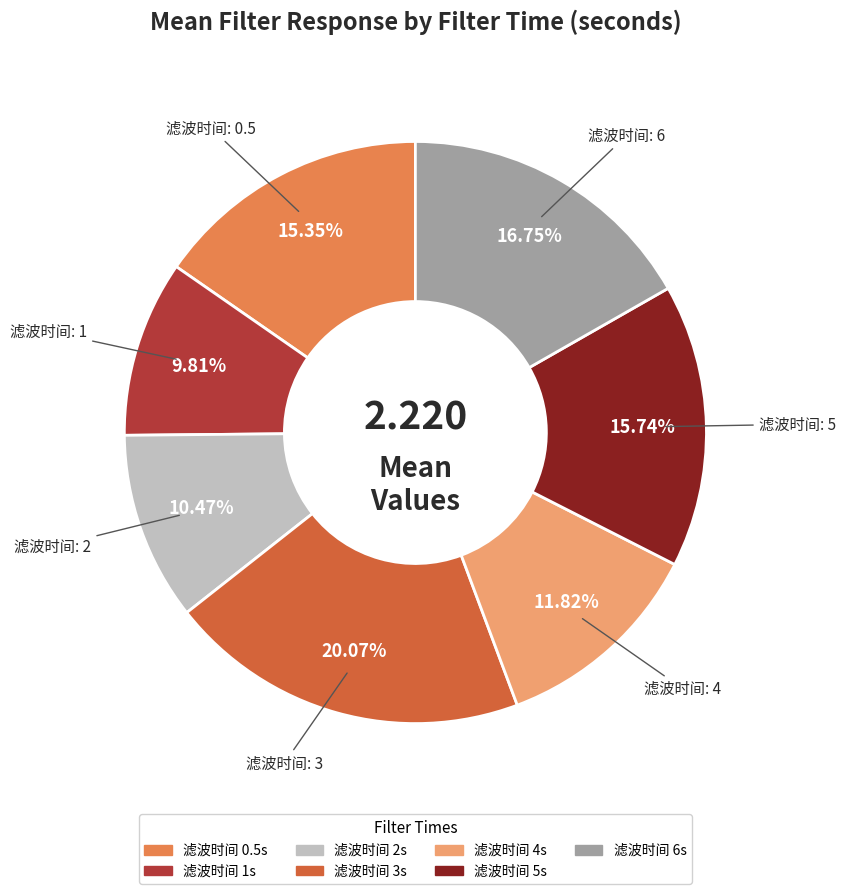

Count the number of slices in the pie.

7